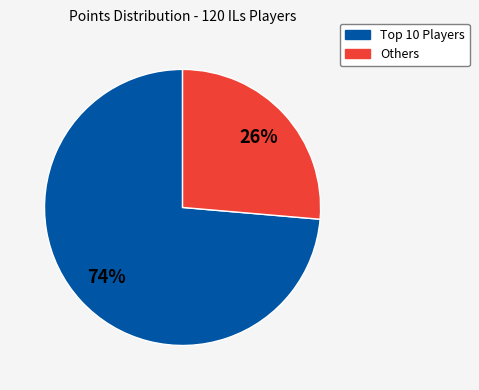

To the nearest percent, what is the average slice percentage?

50%